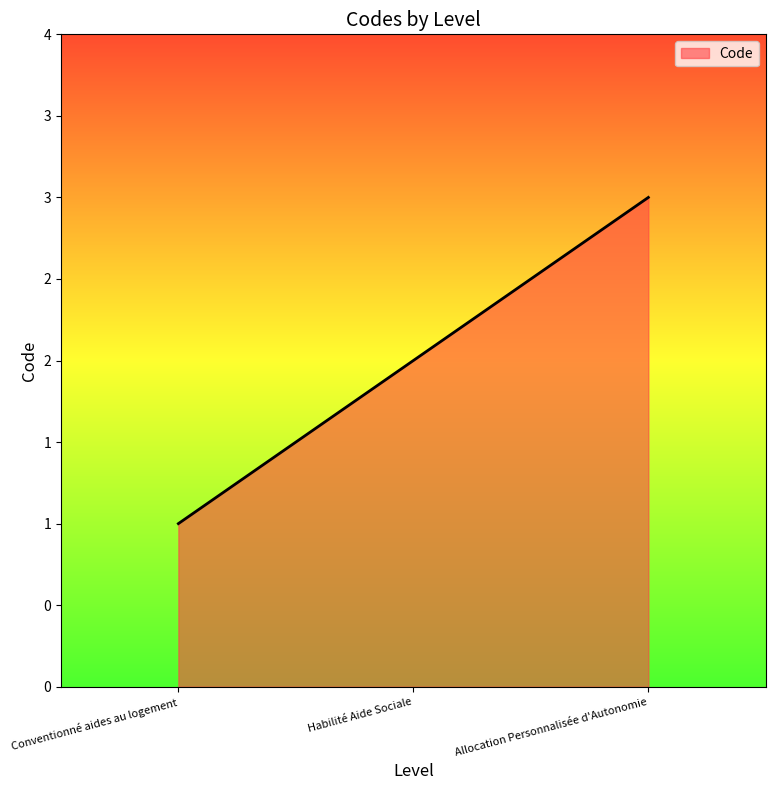

What is the average value?

2